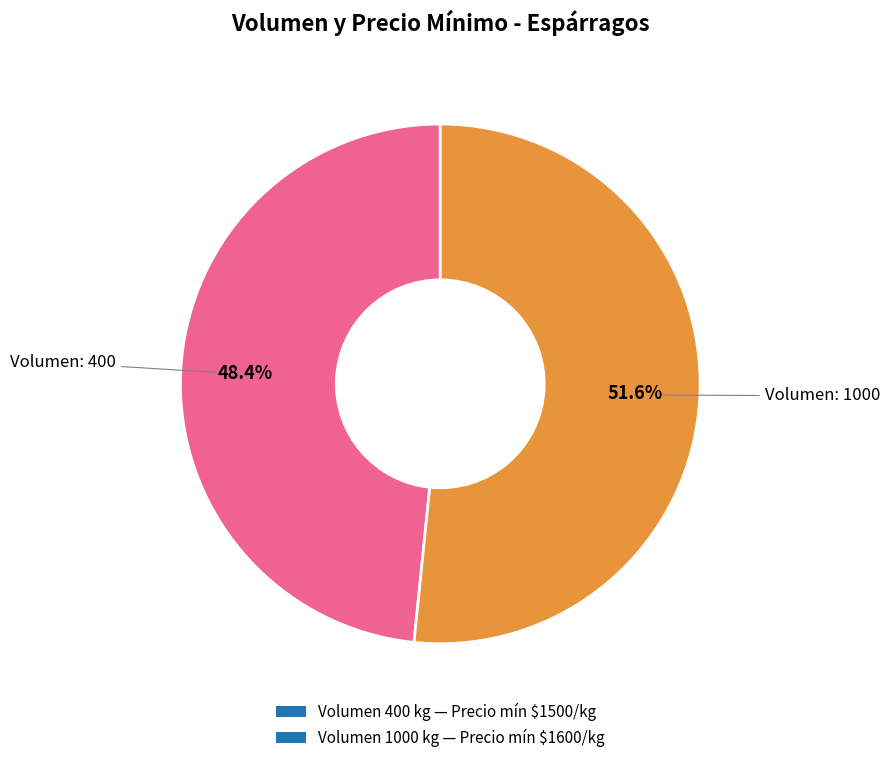

What is the smallest slice in the pie chart?

Volumen 400 kg — Precio mín $1500/kg